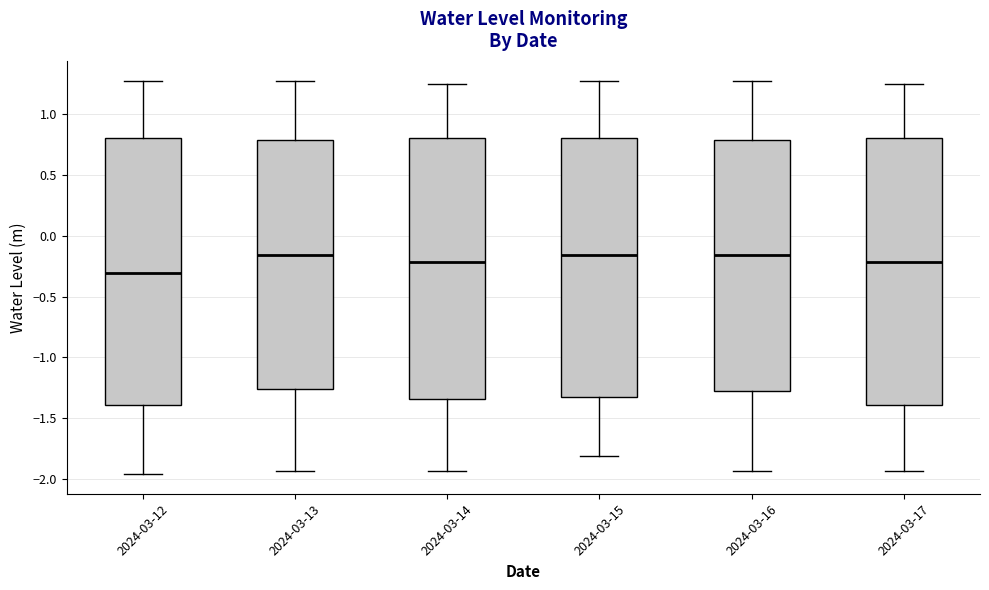

Where does the median line of the box for 2024-03-15 sit on the y-axis? The values are not printed on the chart, so give them approximately, as read against the axis.

-0.15